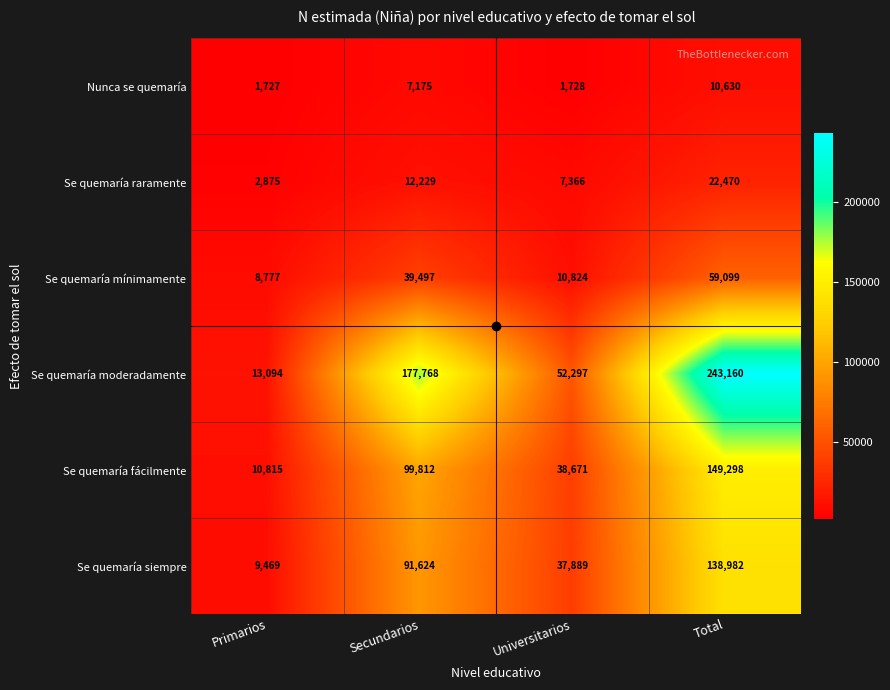

Which series has the largest total across all categories?

Se quemaría moderadamente